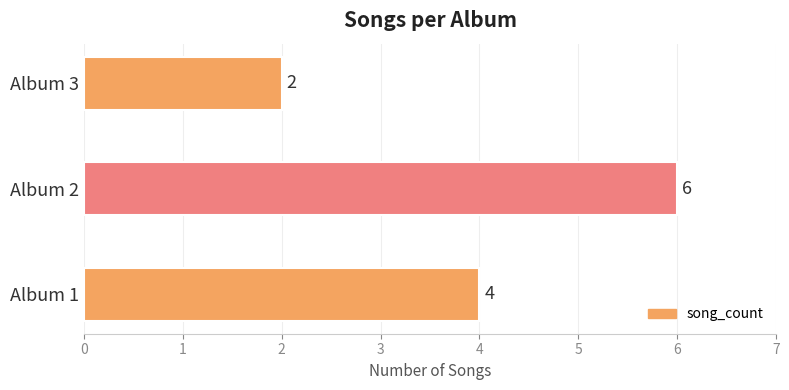

What is the ratio of the value at Album 2 to the value at Album 3?

3.0